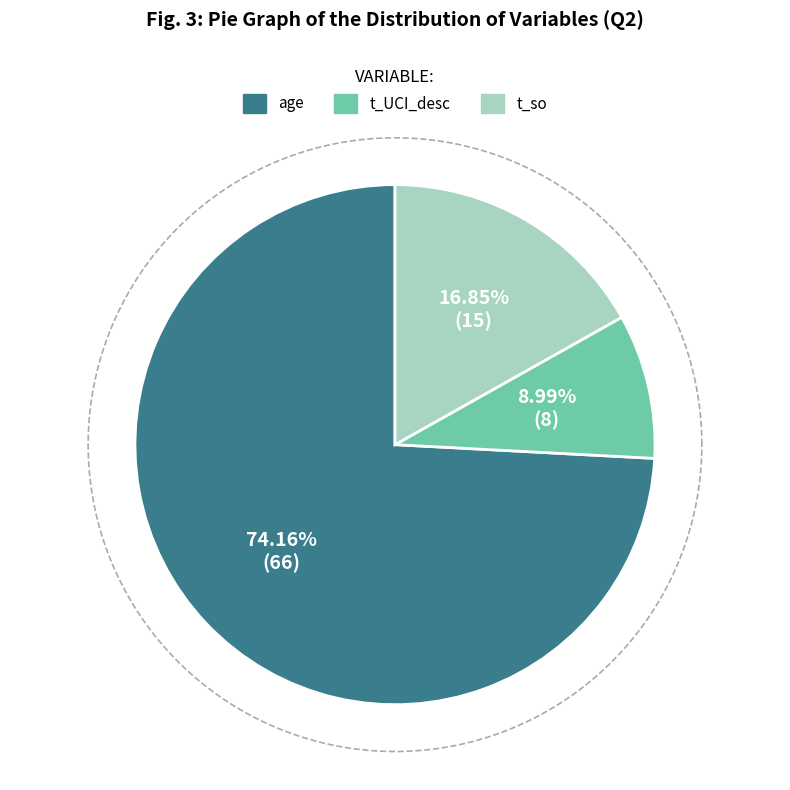

Count the number of slices in the pie.

3